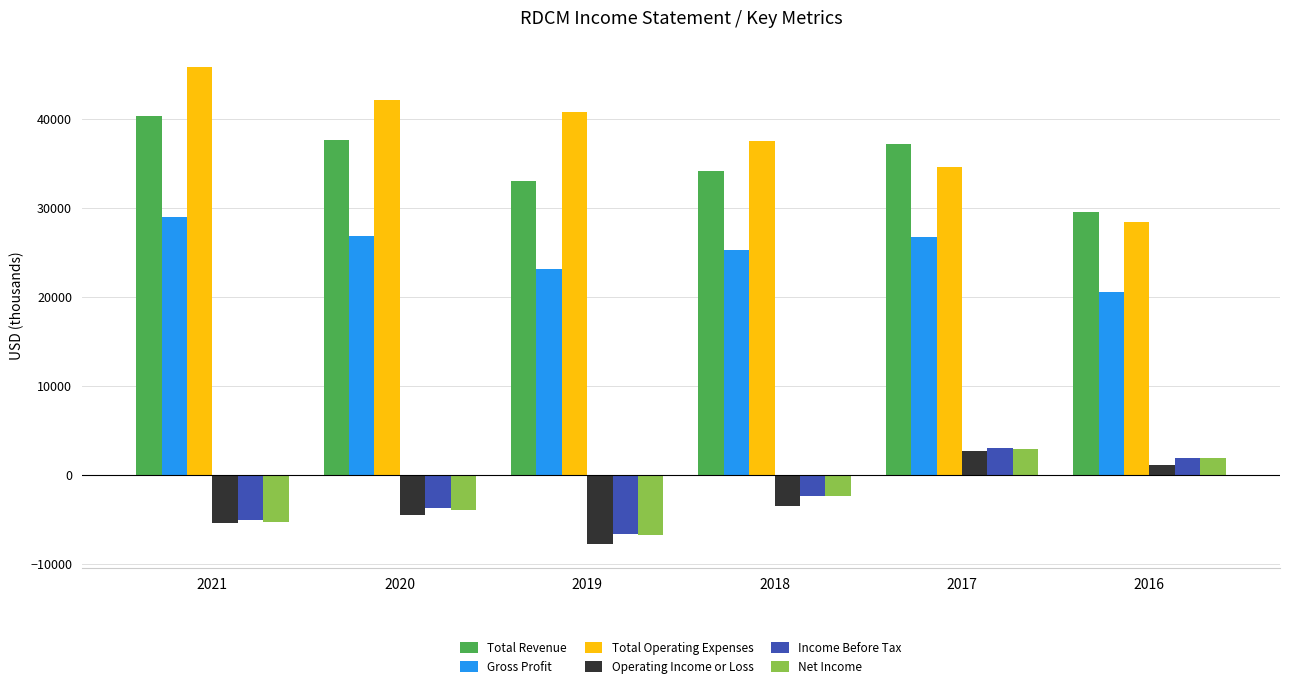

Which category has the lowest value across all series?

2019